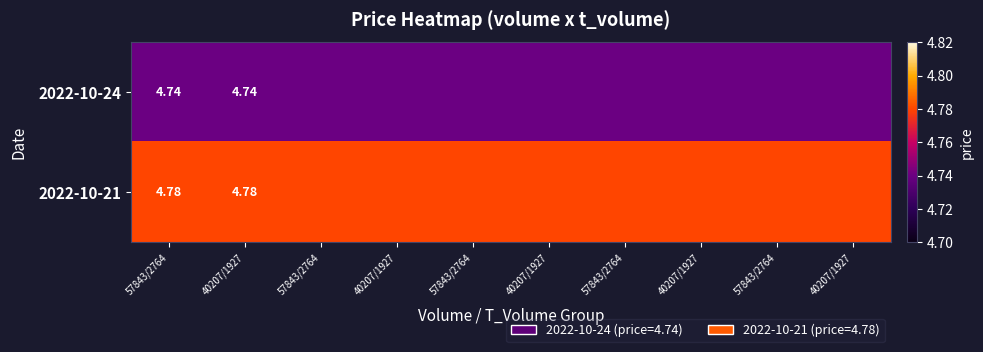

True or false: 2022-10-24 has a value of 4.7 at 40207/1927.

True